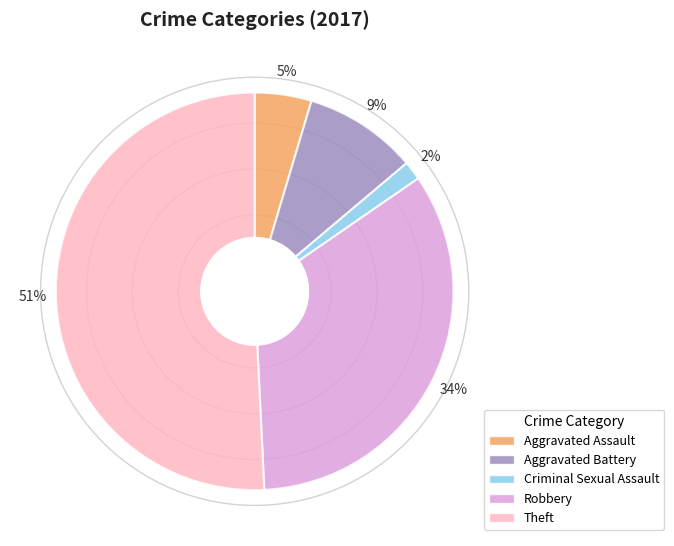

Which slice is the largest?

Theft